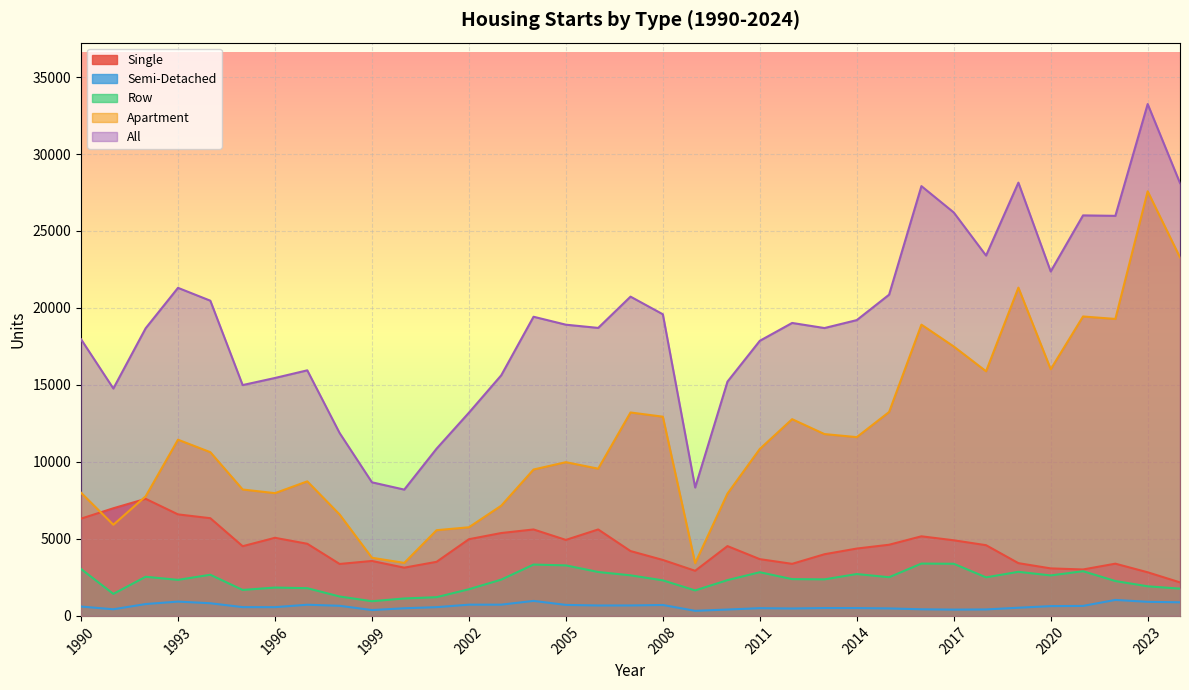

What is the minimum value shown in the chart?

330